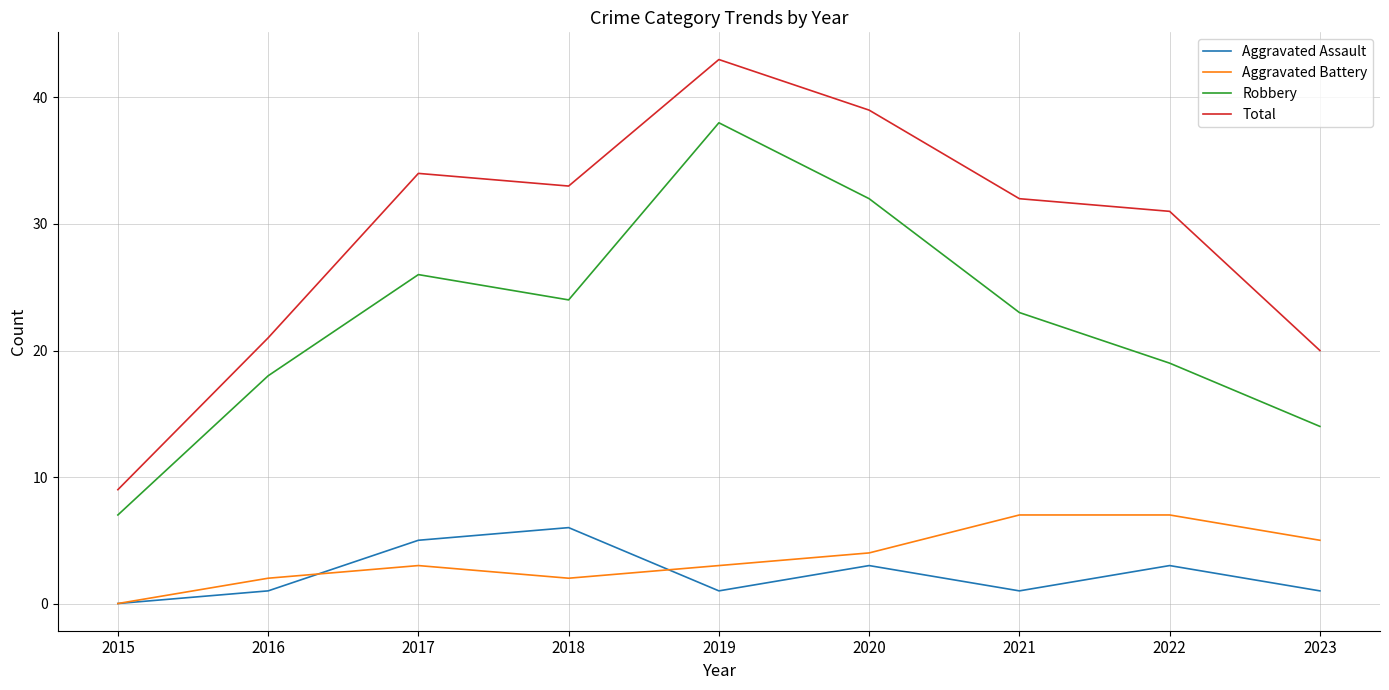

In Robbery, how many points are higher than both neighbors (excluding endpoints)?

2